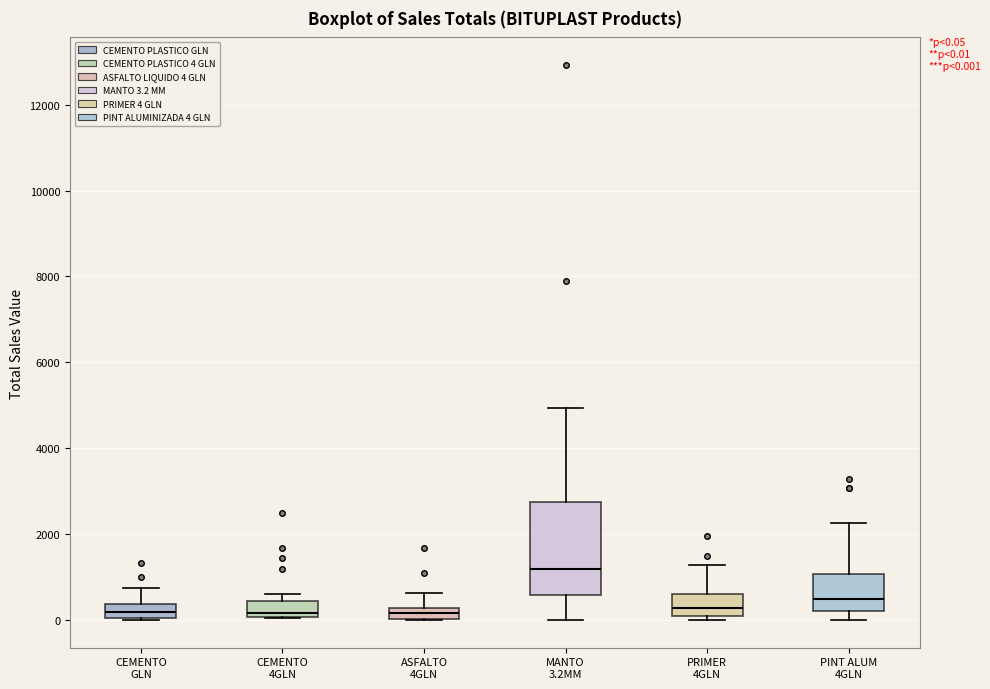

Comparing the boxes themselves (not the whiskers), which one is the tallest?

MANTO 3.2MM